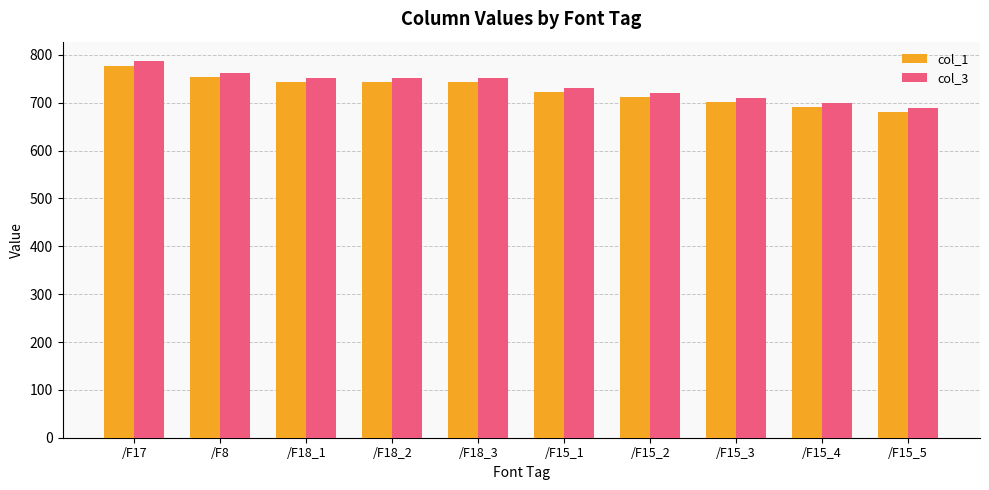

What value does the col_3 series have at /F18_1?

751.2